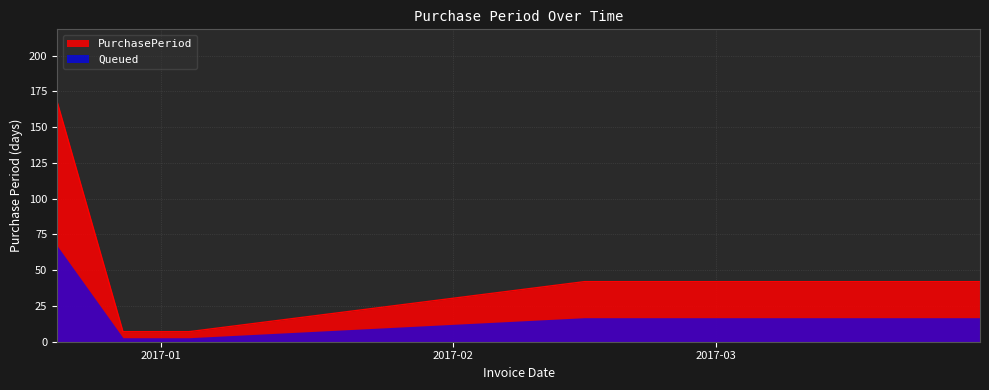

Between 2017-01-04 and 2016-12-21, which is larger?

2016-12-21